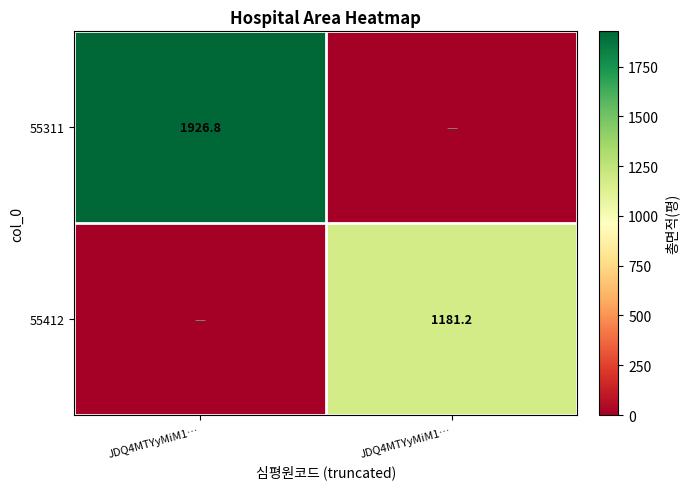

Which series has the largest total across all categories?

55311